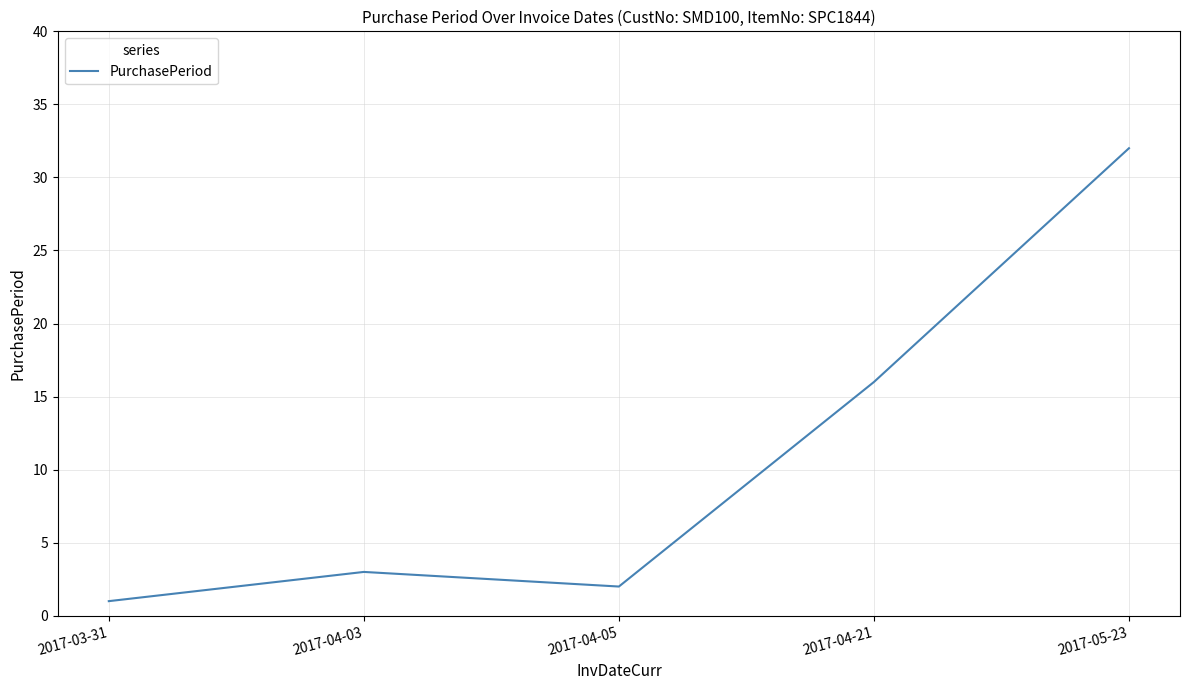

What position from the right is 2017-05-23?

1